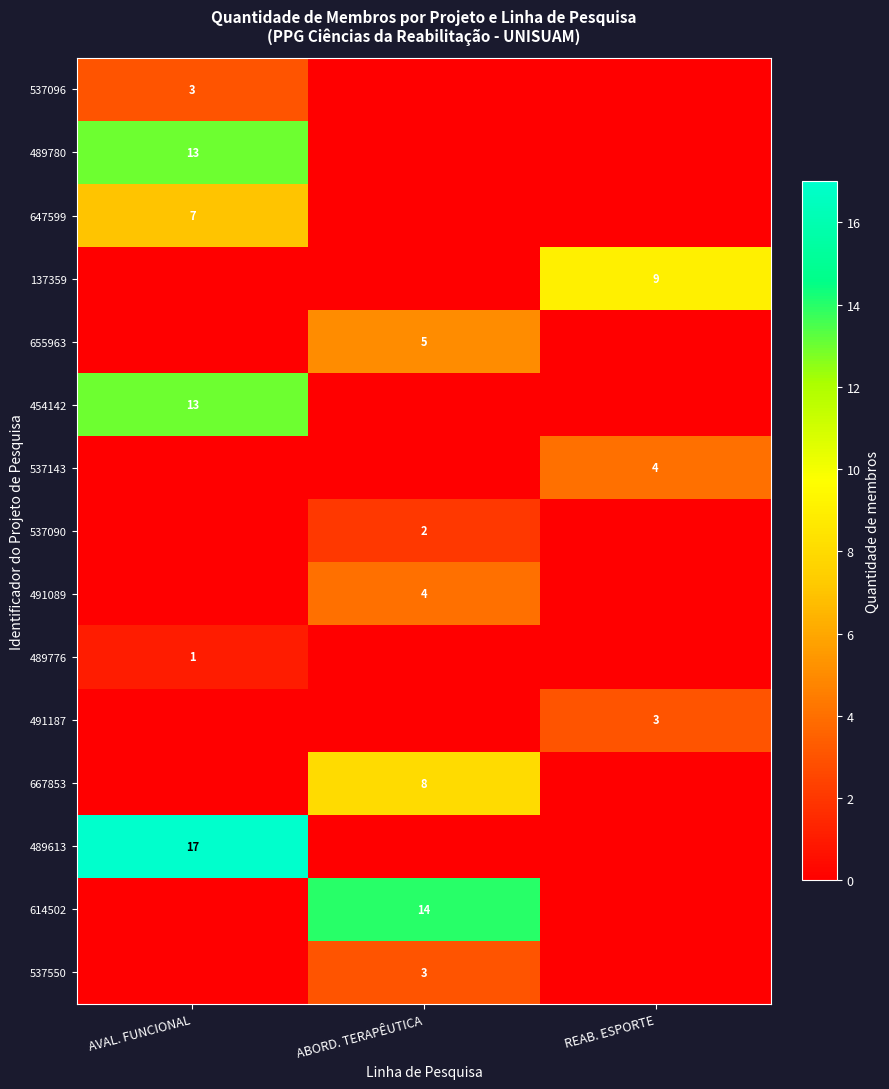

The value of 537550 at ABORD. TERAPÊUTICA is 3. True or false?

True